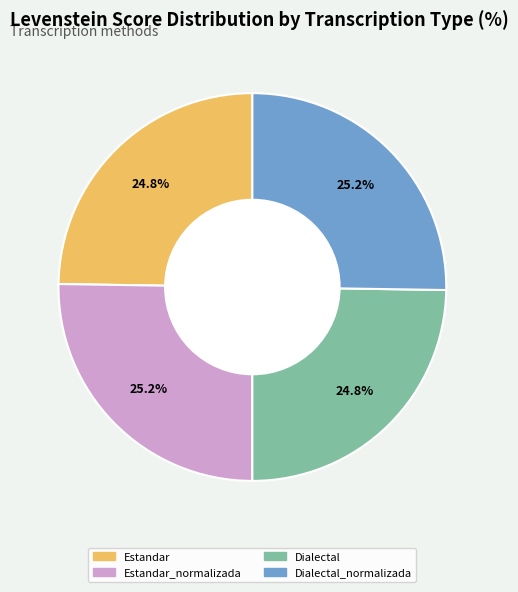

Does any single category account for the majority?

No